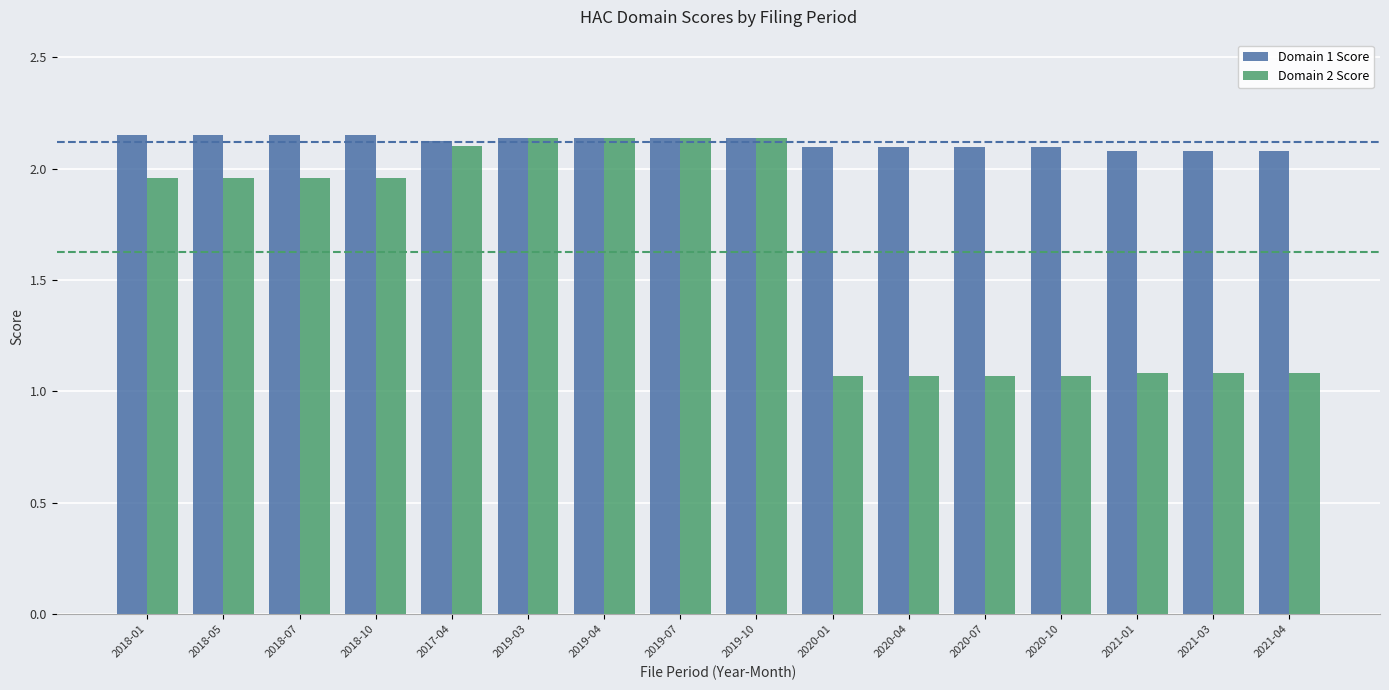

What is the label of the 3rd bar from the right?

2021-01